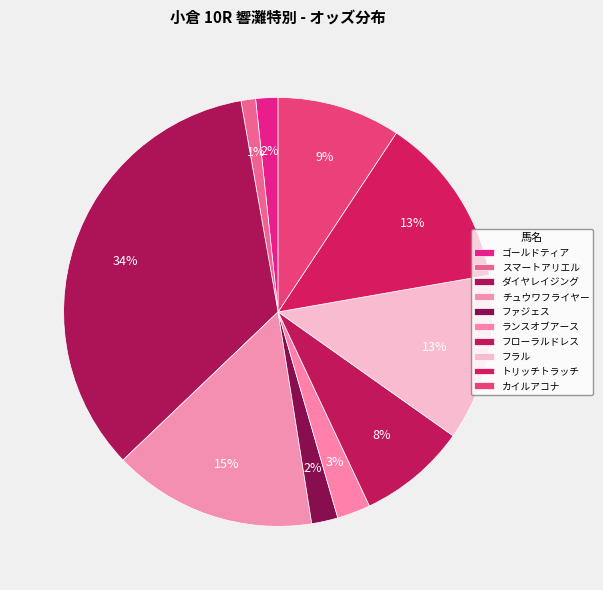

Rank the categories by value from highest to lowest.

ダイヤレイジング, チュウワフライヤー, トリッチトラッチ, フラル, カイルアコナ, フローラルドレス, ランスオブアース, ファジェス, ゴールドティア, スマートアリエル